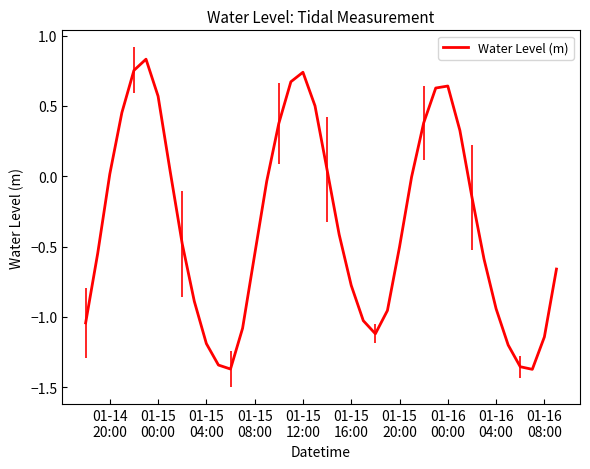

True or false: the data has more than 1 interior local peaks.

True